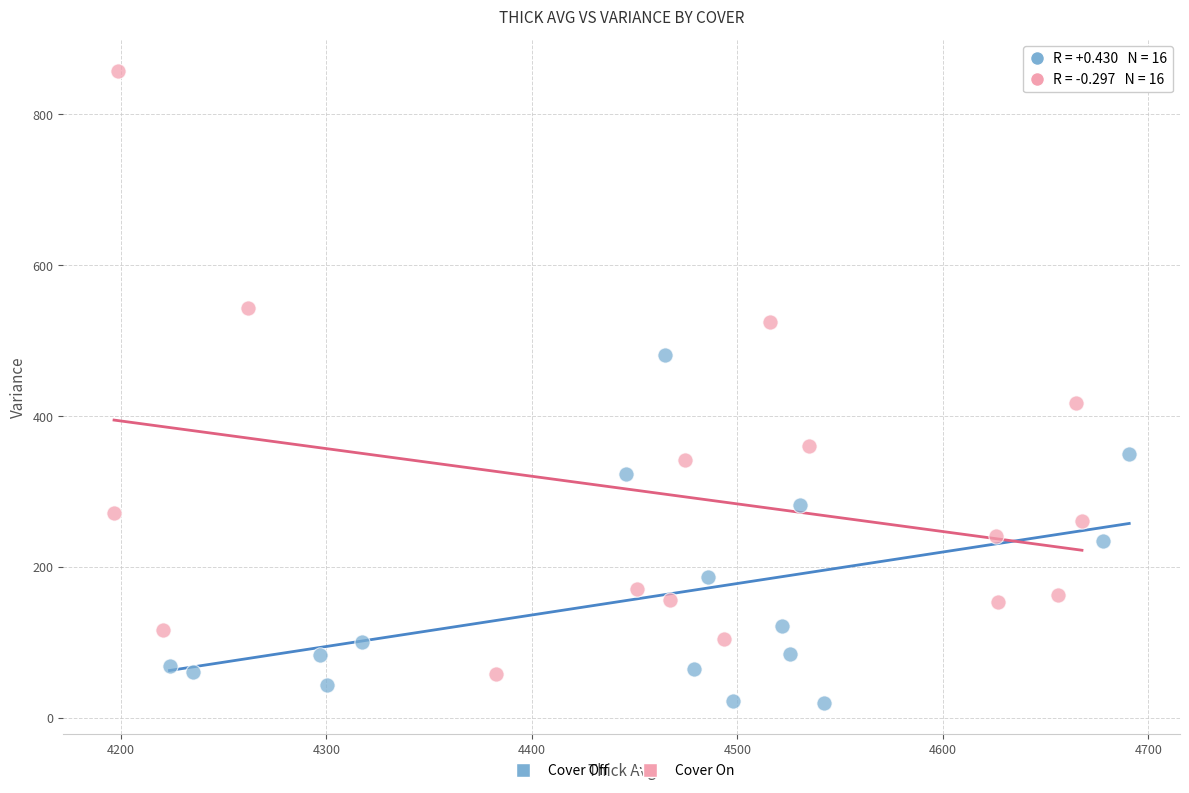

Which series contains the lowest Y value?

Cover Off